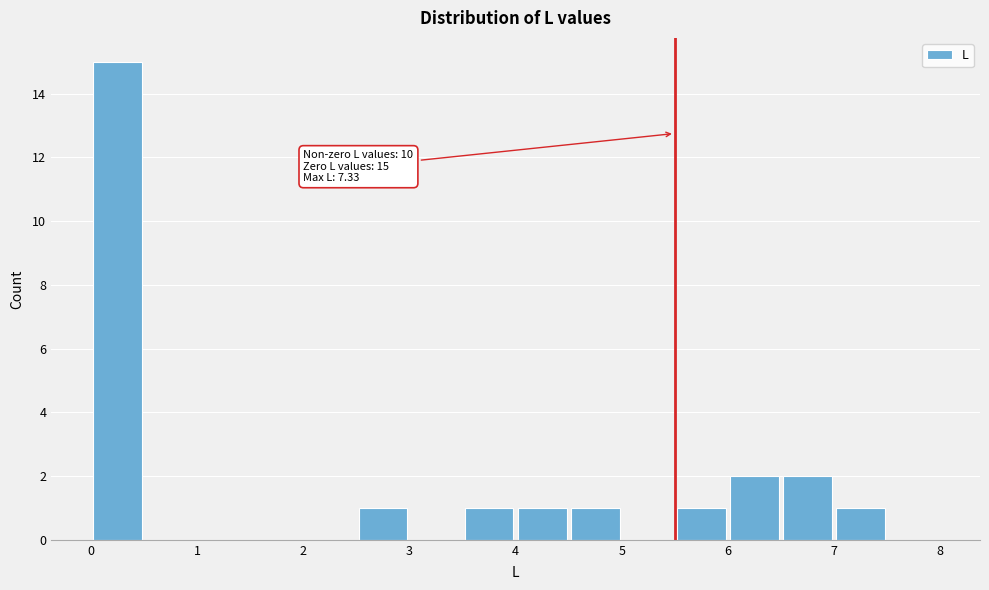

Which range on the x-axis has the tallest bar?

0.0 to 0.5